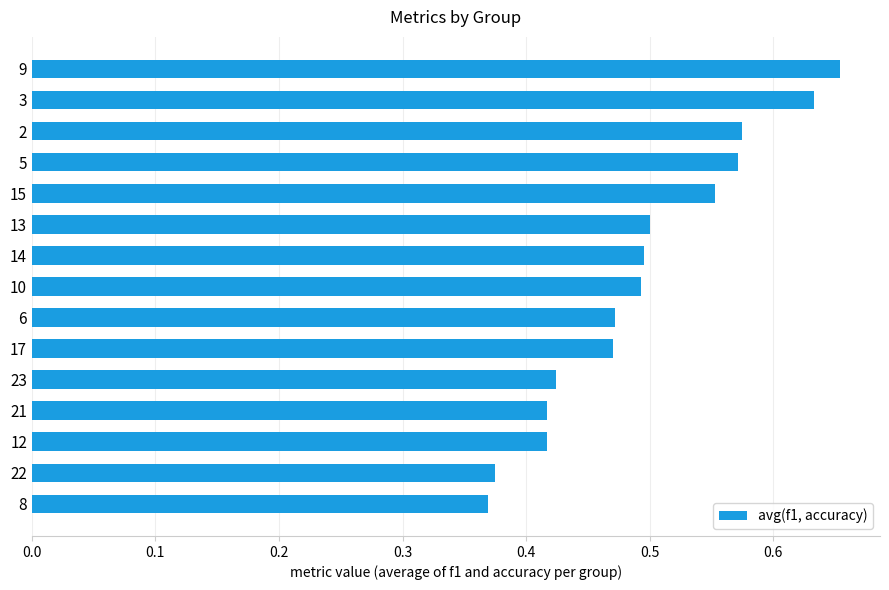

True or false: the data shows 0.3 at 14.

False